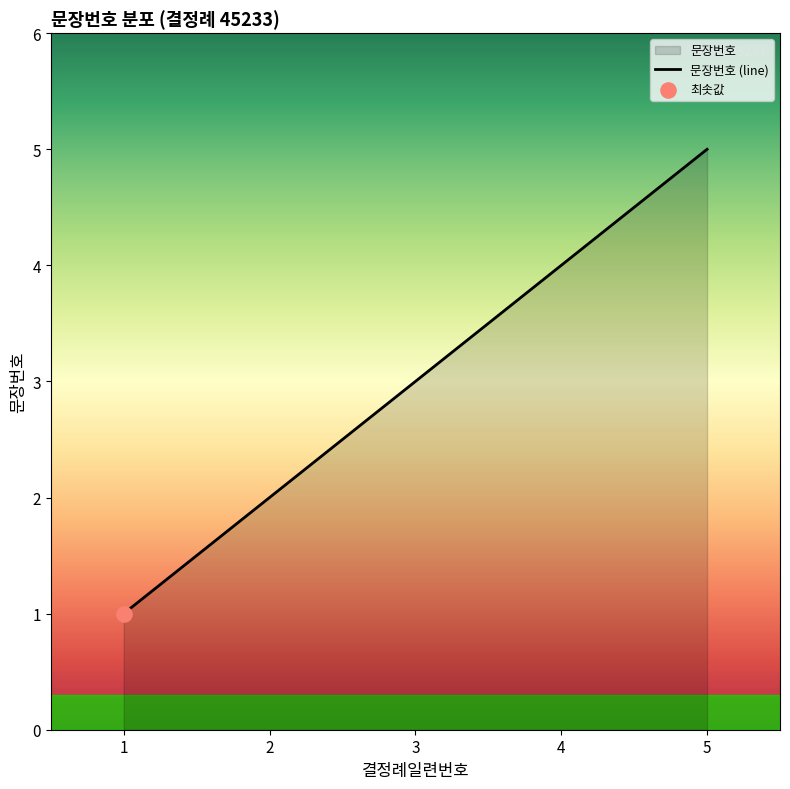

What is the ratio of the value at 1 to the value at 4?

0.2